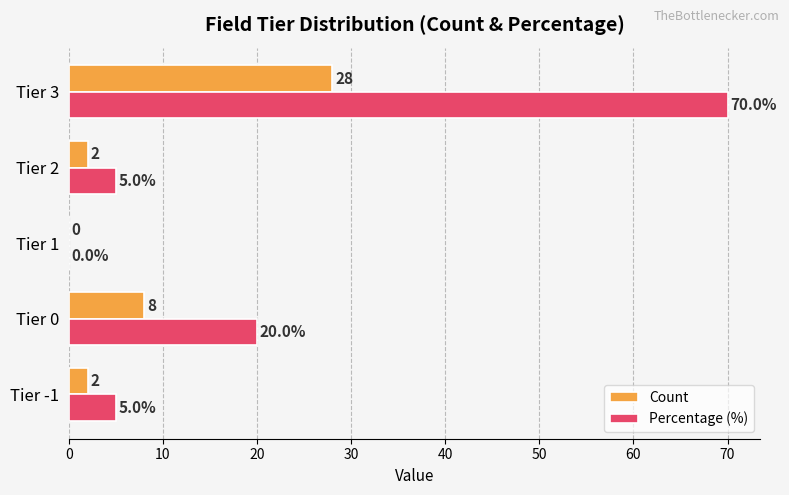

Where is Count nearest to the value 14?

Tier 0